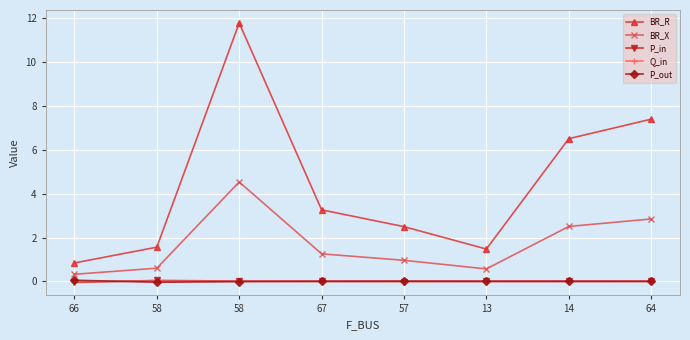

What are all the series names shown in the legend?

BR_R, BR_X, P_in, Q_in, P_out